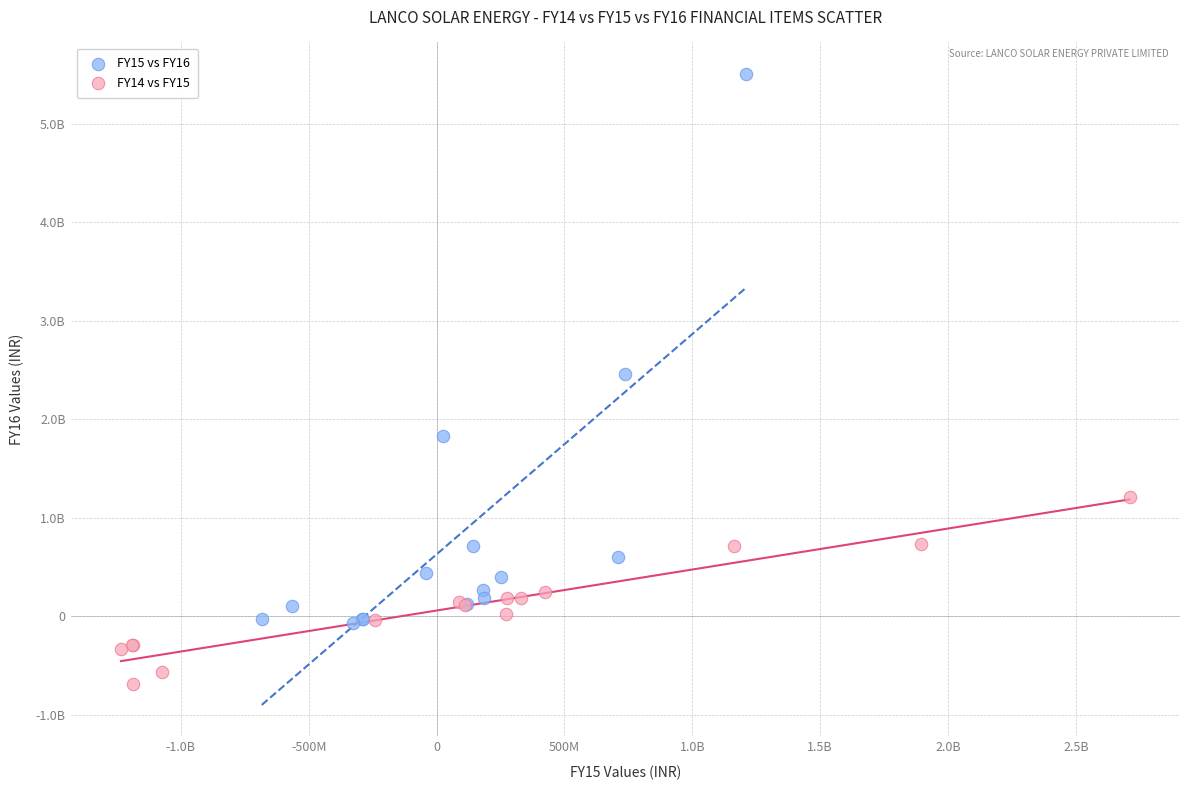

Which series reaches the minimum Y coordinate?

FY14 vs FY15